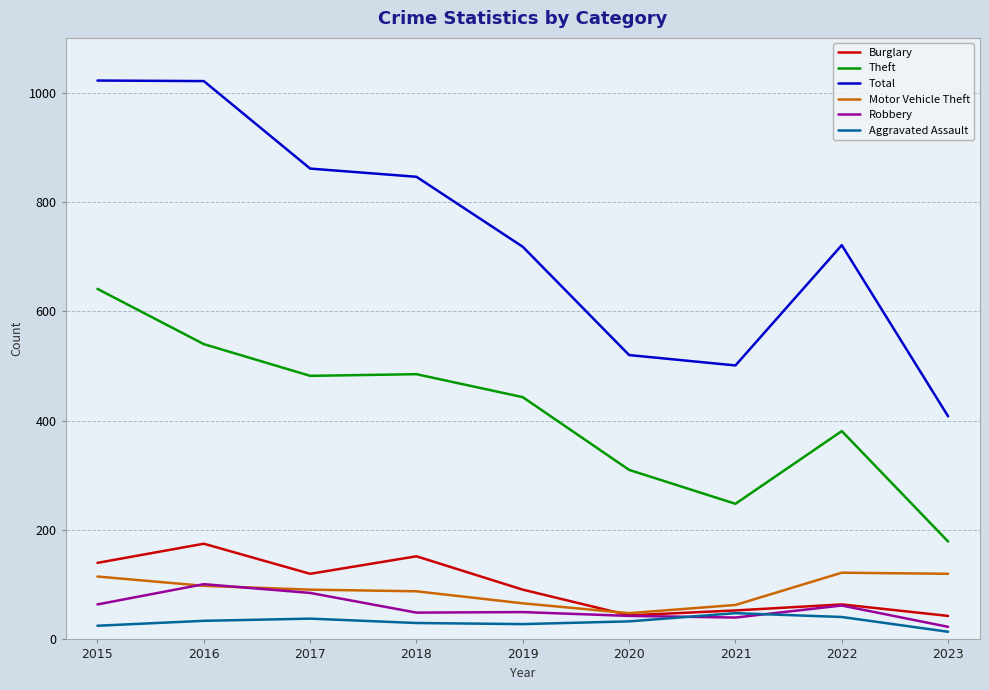

How many times do Burglary and Motor Vehicle Theft cross each other?

1